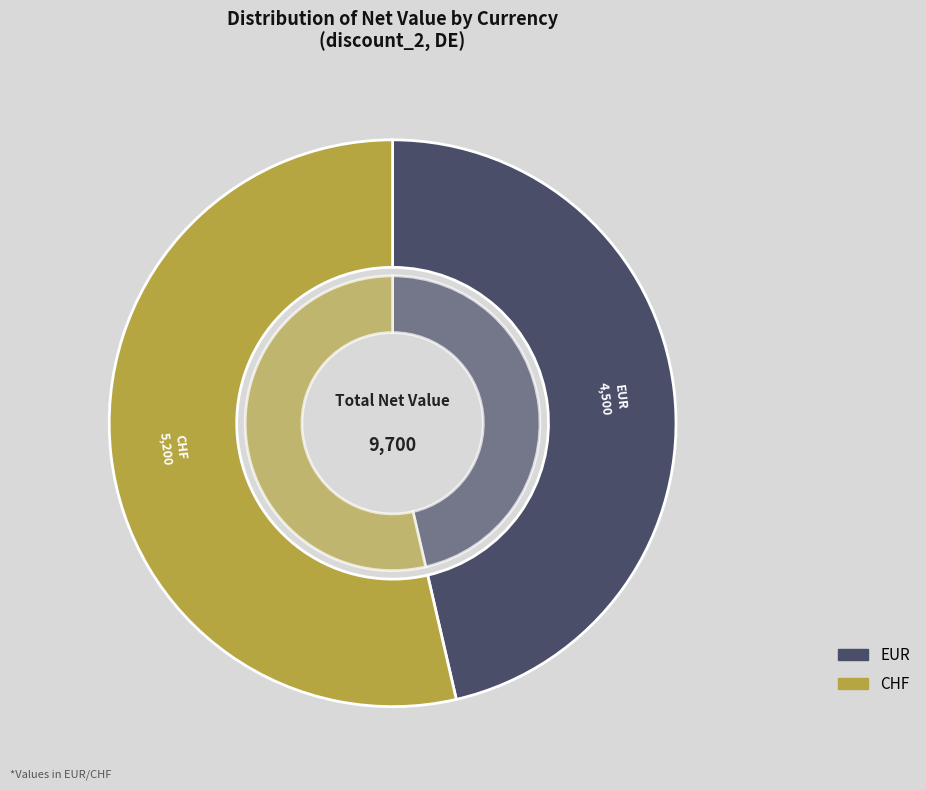

True or false: CHF accounts for 47% of the total.

False